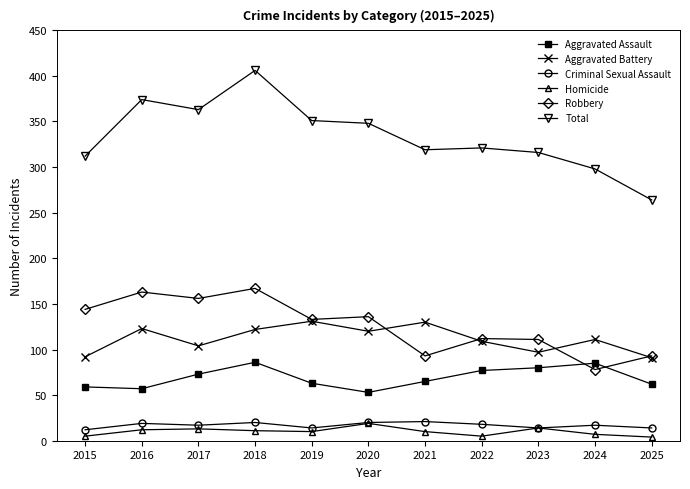

Which category has the lowest value in the Aggravated Assault series?

2020